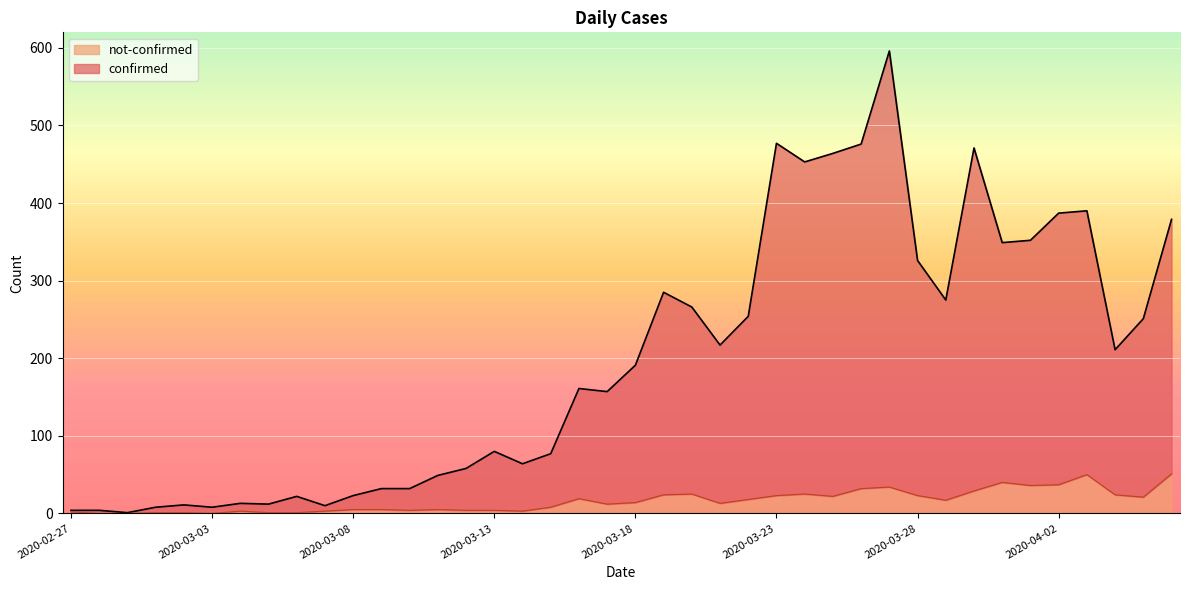

Reading right to left, transcribe all the data shown in this chart.

confirmed: 2020-04-06=379	2020-04-05=251	2020-04-04=211	2020-04-03=390	2020-04-02=387	2020-04-01=352	2020-03-31=349	2020-03-30=471	2020-03-29=275	2020-03-28=326	2020-03-27=596	2020-03-26=476	2020-03-25=464	2020-03-24=453	2020-03-23=477	2020-03-22=254	2020-03-21=217	2020-03-20=266	2020-03-19=285	2020-03-18=191	2020-03-17=157	2020-03-16=161	2020-03-15=77	2020-03-14=64	2020-03-13=80	2020-03-12=58	2020-03-11=49	2020-03-10=32	2020-03-09=32	2020-03-08=23	2020-03-07=10	2020-03-06=22	2020-03-05=12	2020-03-04=13	2020-03-03=8	2020-03-02=11	2020-03-01=8	2020-02-29=1	2020-02-28=4	2020-02-27=4
not-confirmed: 2020-04-06=51	2020-04-05=21	2020-04-04=24	2020-04-03=50	2020-04-02=37	2020-04-01=36	2020-03-31=40	2020-03-30=29	2020-03-29=17	2020-03-28=23	2020-03-27=34	2020-03-26=32	2020-03-25=22	2020-03-24=25	2020-03-23=23	2020-03-22=18	2020-03-21=13	2020-03-20=25	2020-03-19=24	2020-03-18=14	2020-03-17=12	2020-03-16=19	2020-03-15=8	2020-03-14=3	2020-03-13=4	2020-03-12=4	2020-03-11=5	2020-03-10=4	2020-03-09=5	2020-03-08=5	2020-03-07=3	2020-03-06=1	2020-03-05=1	2020-03-04=3	2020-03-03=0	2020-03-02=1	2020-03-01=1	2020-02-29=0	2020-02-28=0	2020-02-27=2